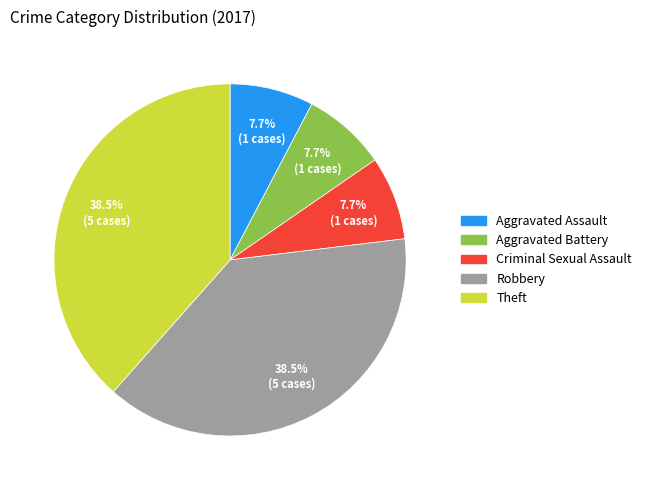

To the nearest percent, what portion does Aggravated Battery represent?

8%